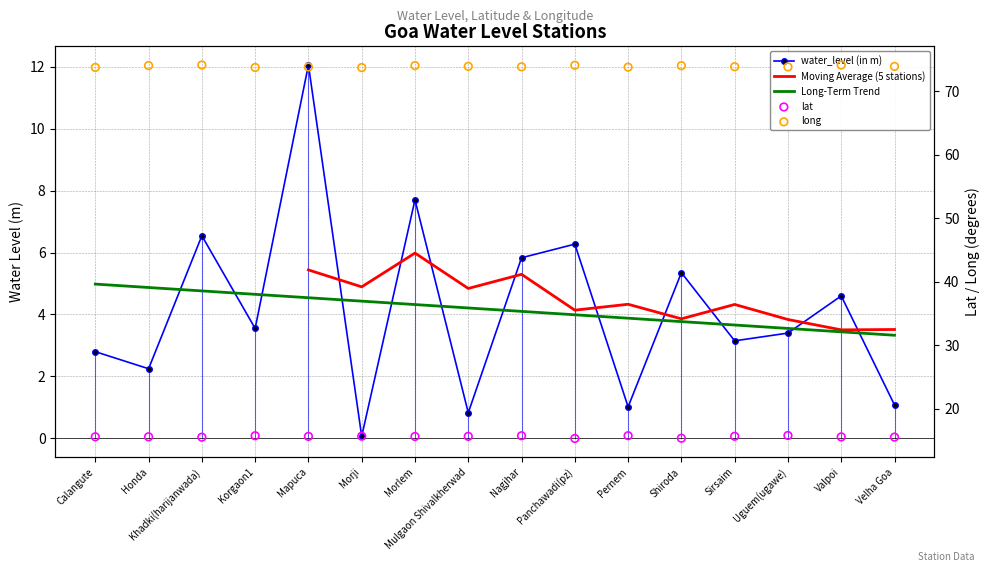

What is the total value across all series at Khadki(harijanwada)?

96.2